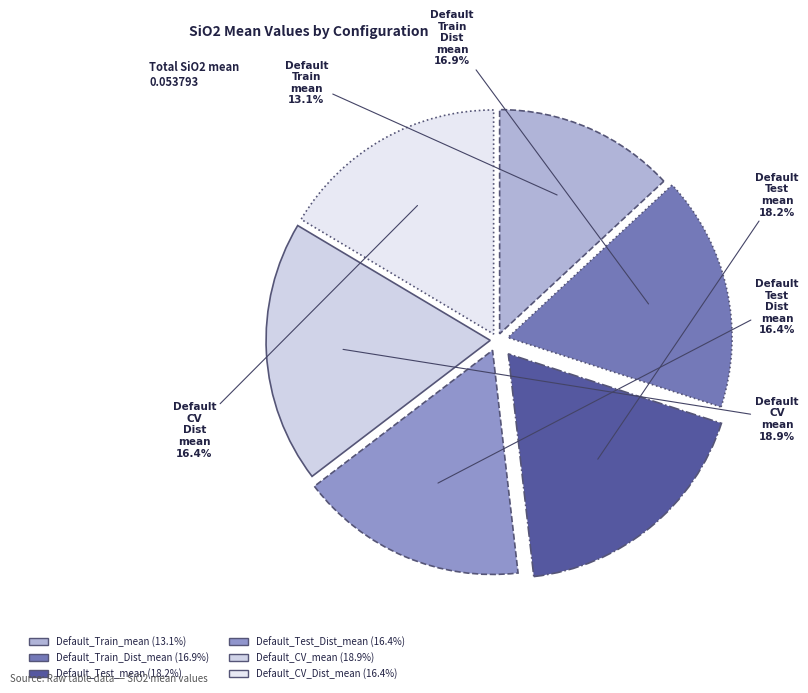

Is there any slice that represents more than half of the pie?

No